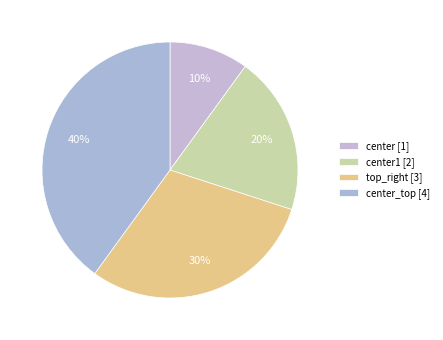

Count the number of slices in the pie.

4